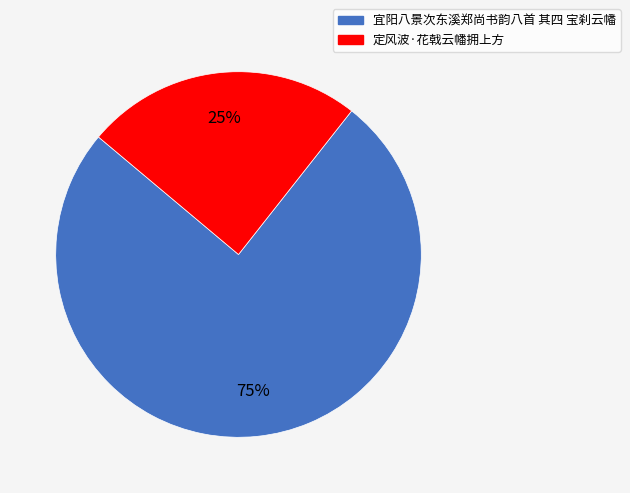

To the nearest percent, what percentage of the pie is 定风波·花戟云幡拥上方?

25%